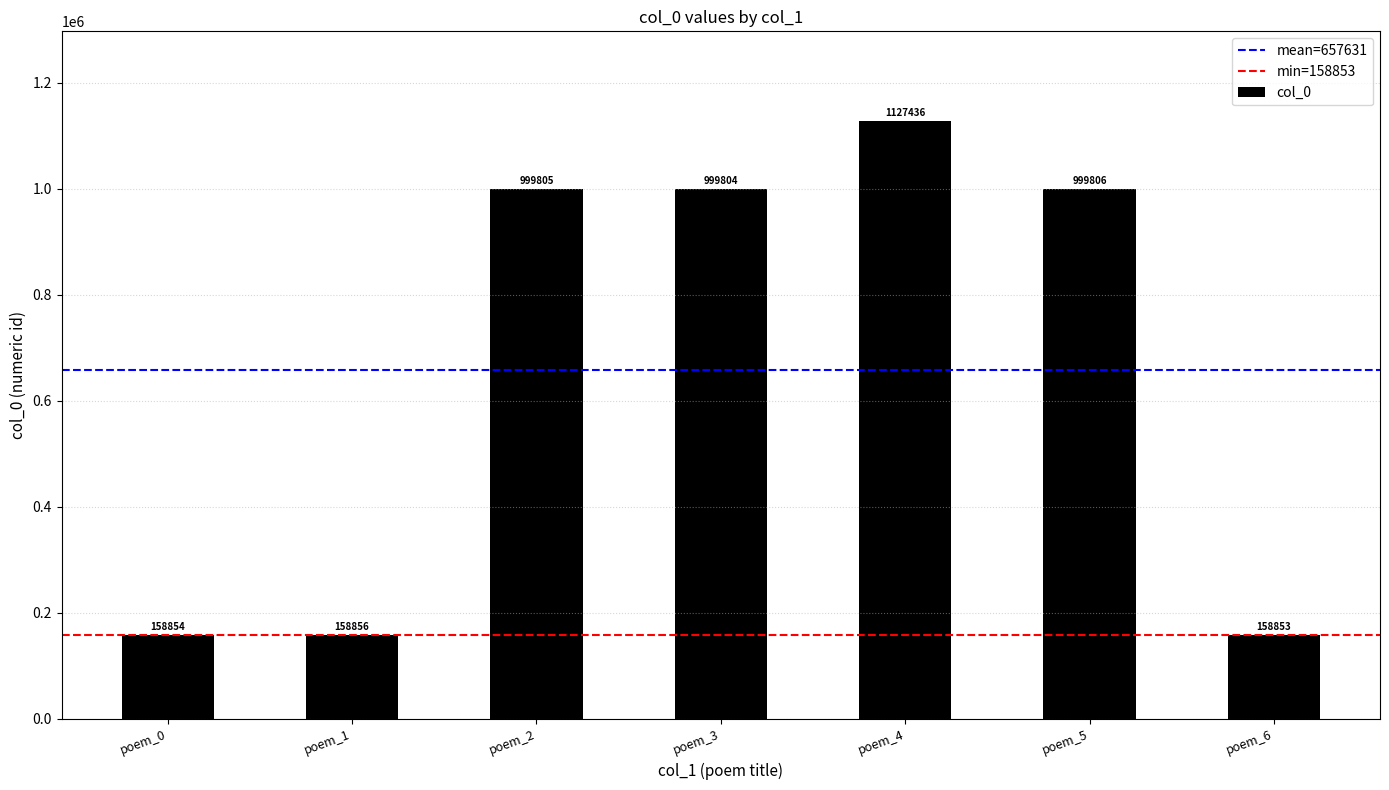

Rank the categories by value from highest to lowest.

poem_4, poem_5, poem_2, poem_3, poem_1, poem_0, poem_6